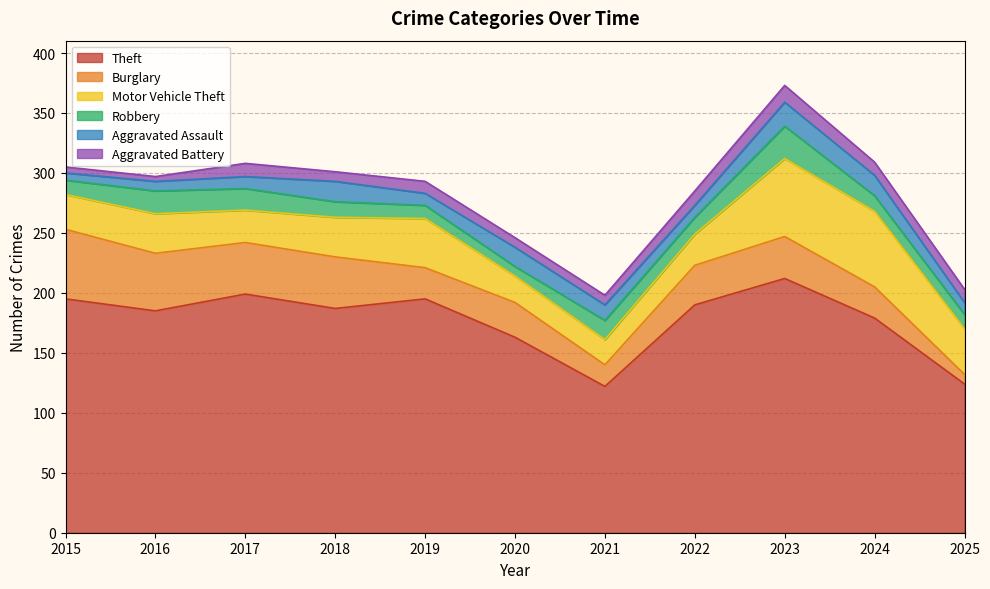

True or false: Aggravated Assault and Aggravated Battery intersect in this chart.

True